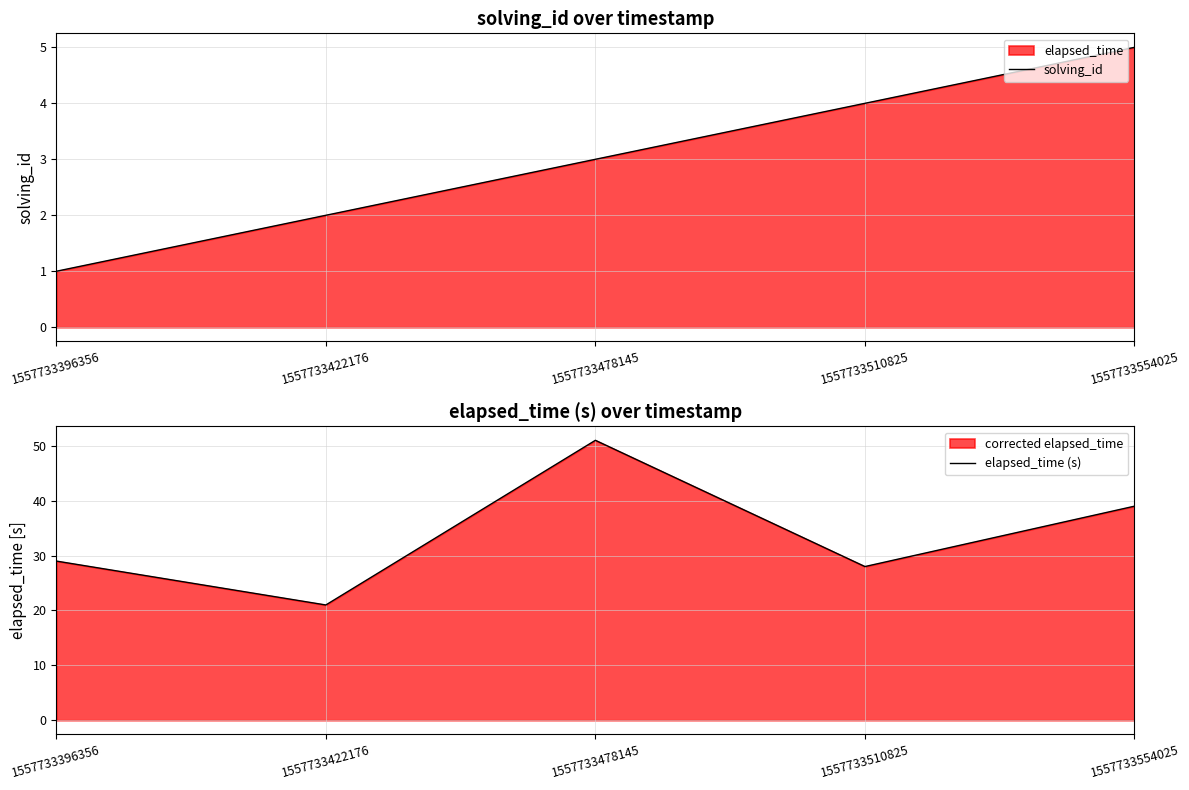

Which category has the lowest value in the solving_id series?

1557733396356